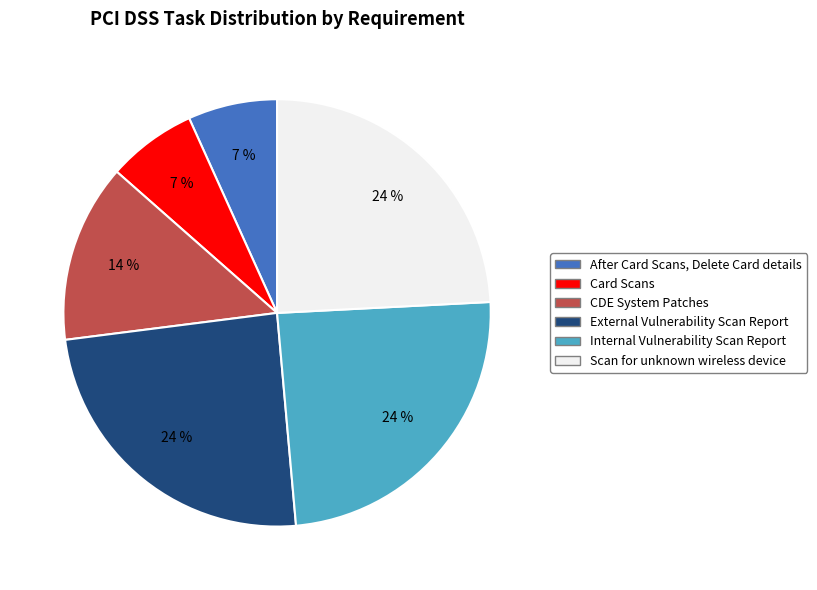

True or false: Card Scans accounts for 1% of the total.

False